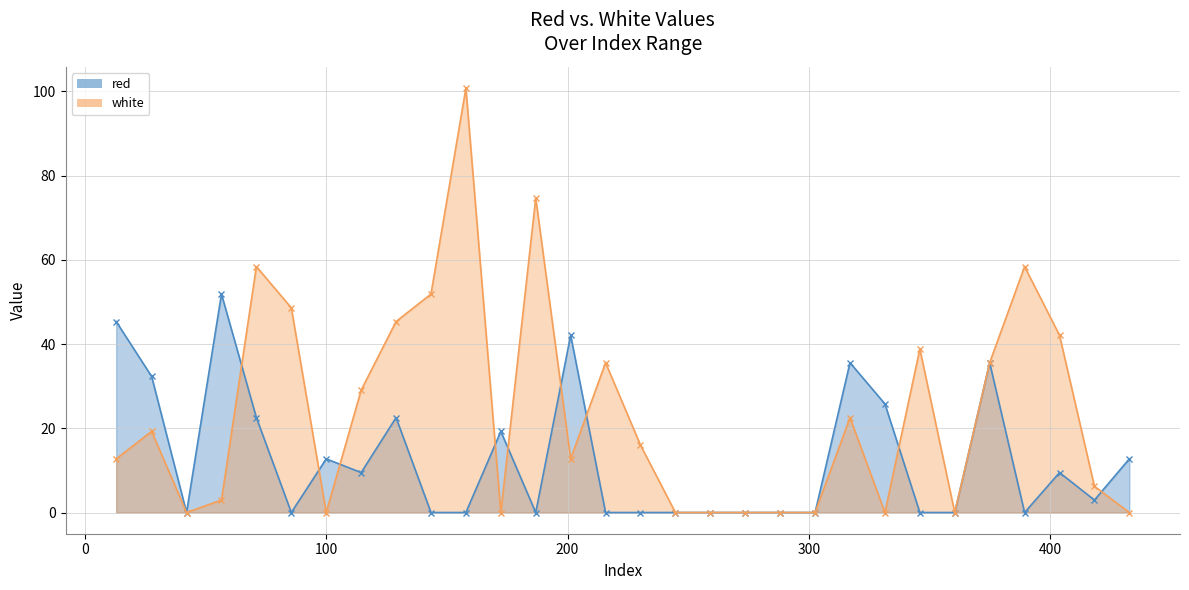

Reading left to right, list all the values displayed in this chart.

red: 13.0165=45.3	27.7=32.3	42.1665=0.0	56.6335=51.9	71.1=22.5	85.5665=0.0	100.0335=12.7	114.5=9.5	128.9665=22.5	143.4335=0.0	157.9=0.0	172.3665=19.3	186.8335=0.0	201.3=42.1	215.7665=0.0	230.2335=0.0	244.7=0.0	259.1665=0.0	273.6335=0.0	288.1=0.0	302.5665=0.0	317.0335=35.6	331.5=25.8	345.9665=0.0	360.4335=0.0	374.9=35.6	389.3665=0.0	403.8335=9.5	418.3=3.0	432.7665=12.7
white: 13.0165=12.7	27.7=19.3	42.1665=0.0	56.6335=3.0	71.1=58.4	85.5665=48.6	100.0335=0.0	114.5=29.0	128.9665=45.3	143.4335=51.9	157.9=100.8	172.3665=0.0	186.8335=74.7	201.3=12.7	215.7665=35.6	230.2335=16.0	244.7=0.0	259.1665=0.0	273.6335=0.0	288.1=0.0	302.5665=0.0	317.0335=22.5	331.5=0.0	345.9665=38.8	360.4335=0.0	374.9=35.6	389.3665=58.4	403.8335=42.1	418.3=6.2	432.7665=0.0